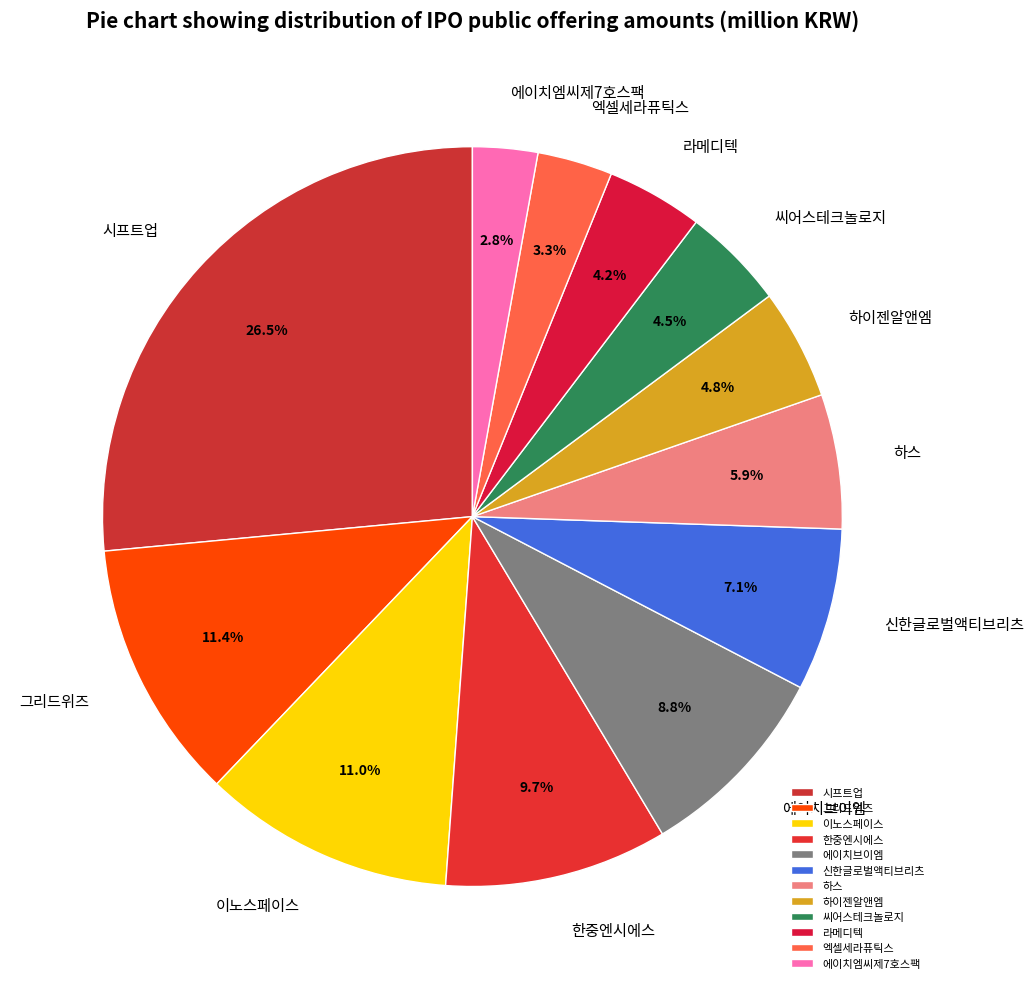

Approximately how many times larger is the value at 엑셀세라퓨틱스 compared to 그리드위즈?

0.3